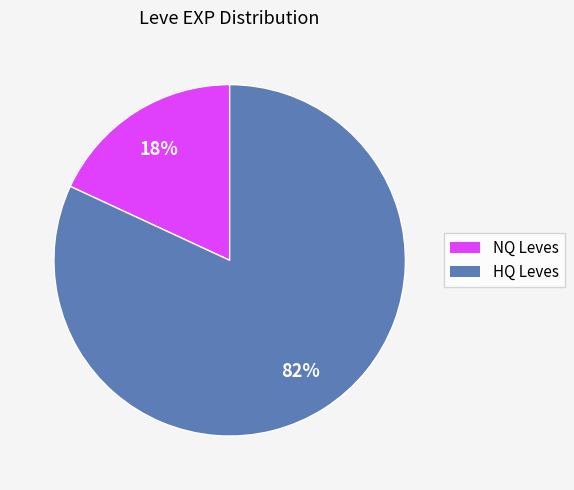

Does any single category account for the majority?

Yes